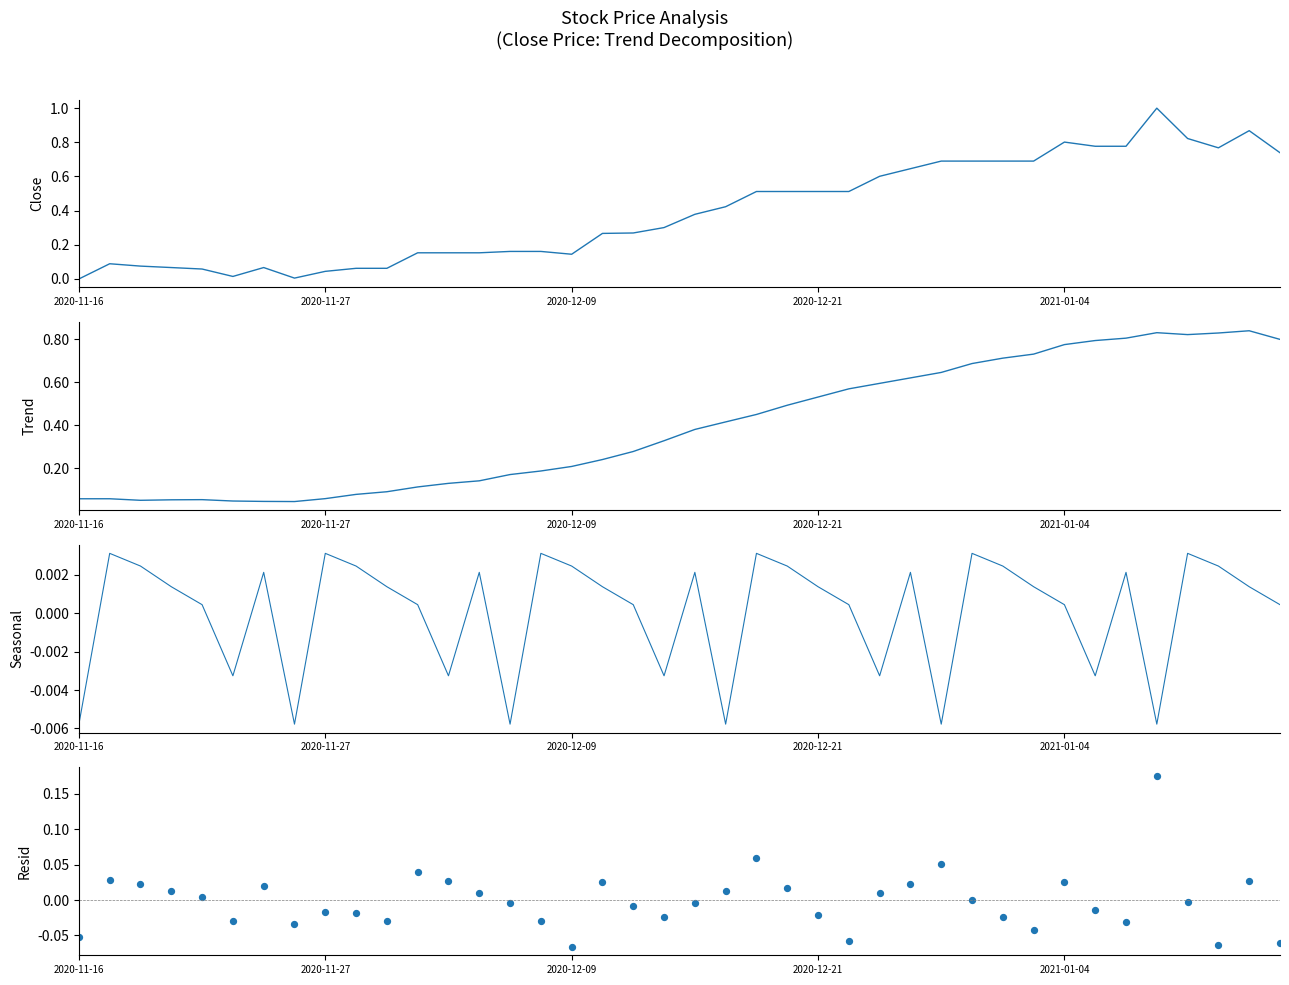

Is the value of Trend at 25 greater than the value of Close (scaled) at 5?

Yes